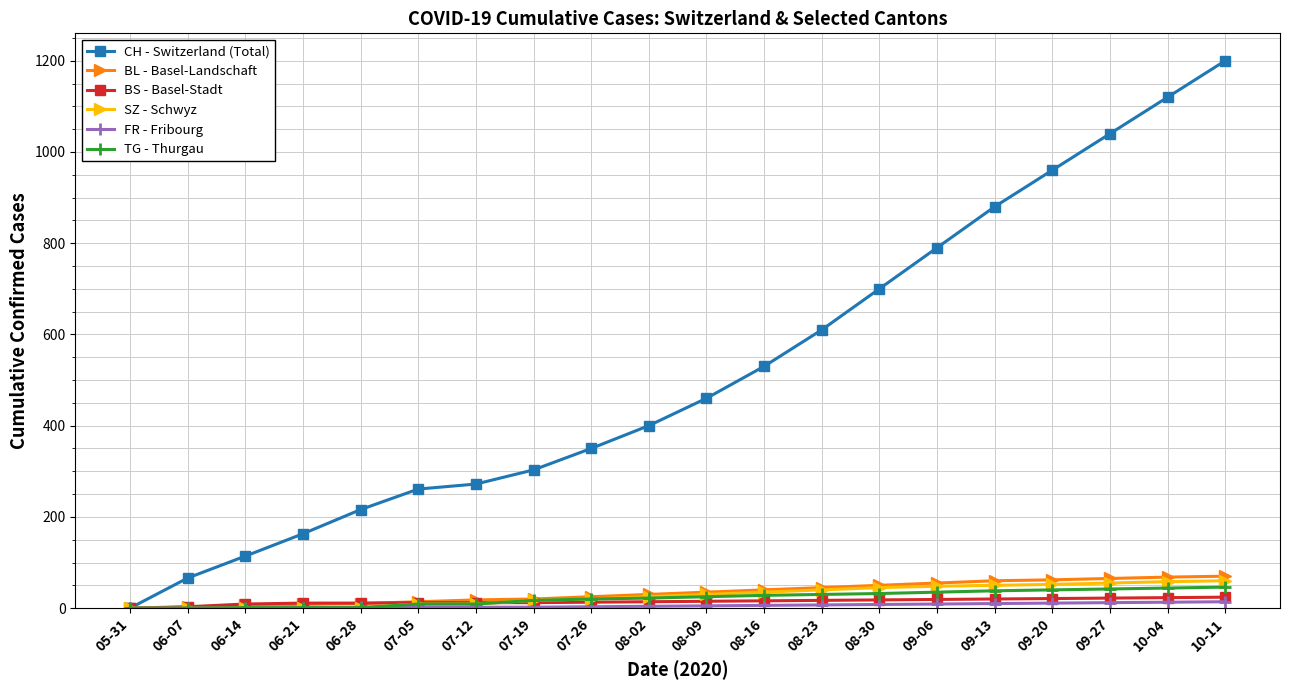

How many distinct data groups are displayed?

6